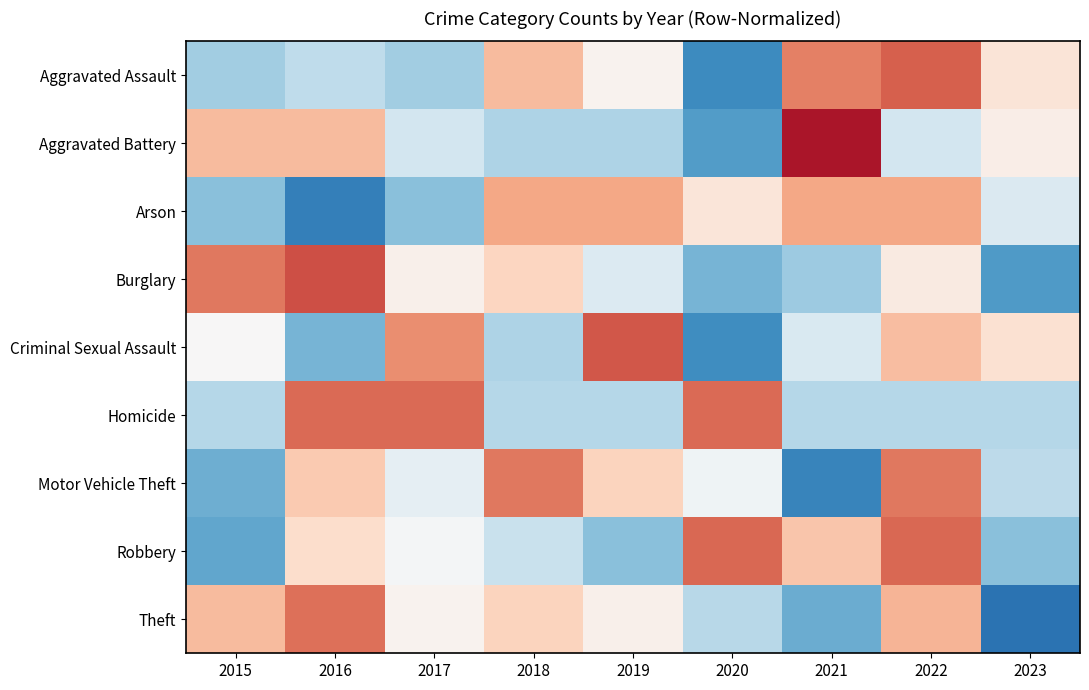

Reading left to right, list all the values displayed in this chart.

Aggravated Assault: 2015=-0.9	2016=-0.6	2017=-0.9	2018=0.8	2019=0.1	2020=-1.6	2021=1.3	2022=1.5	2023=0.3
Aggravated Battery: 2015=0.8	2016=0.8	2017=-0.5	2018=-0.8	2019=-0.8	2020=-1.4	2021=2.0	2022=-0.5	2023=0.2
Arson: 2015=-1.0	2016=-1.7	2017=-1.0	2018=1.0	2019=1.0	2020=0.3	2021=1.0	2022=1.0	2023=-0.4
Burglary: 2015=1.3	2016=1.6	2017=0.1	2018=0.5	2019=-0.3	2020=-1.2	2021=-0.9	2022=0.2	2023=-1.4
Criminal Sexual Assault: 2015=0.0	2016=-1.2	2017=1.2	2018=-0.8	2019=1.5	2020=-1.5	2021=-0.4	2022=0.8	2023=0.4
Homicide: 2015=-0.7	2016=1.4	2017=1.4	2018=-0.7	2019=-0.7	2020=1.4	2021=-0.7	2022=-0.7	2023=-0.7
Motor Vehicle Theft: 2015=-1.2	2016=0.7	2017=-0.2	2018=1.3	2019=0.6	2020=-0.1	2021=-1.7	2022=1.3	2023=-0.7
Robbery: 2015=-1.3	2016=0.4	2017=-0.1	2018=-0.6	2019=-1.0	2020=1.4	2021=0.7	2022=1.4	2023=-1.0
Theft: 2015=0.8	2016=1.4	2017=0.1	2018=0.5	2019=0.1	2020=-0.7	2021=-1.2	2022=0.8	2023=-1.8